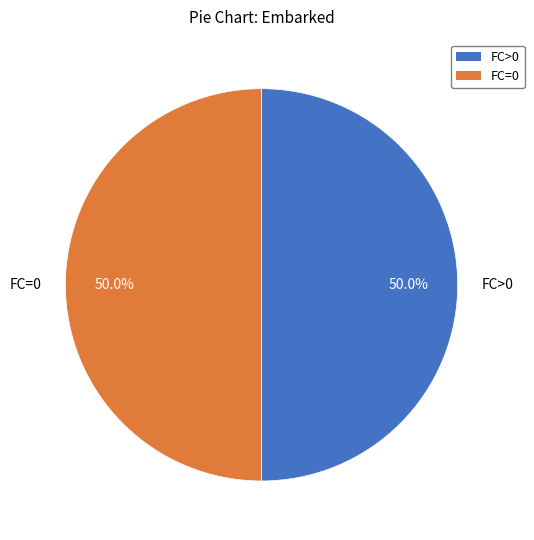

How much of the chart is everything except FC=0?

50.0%